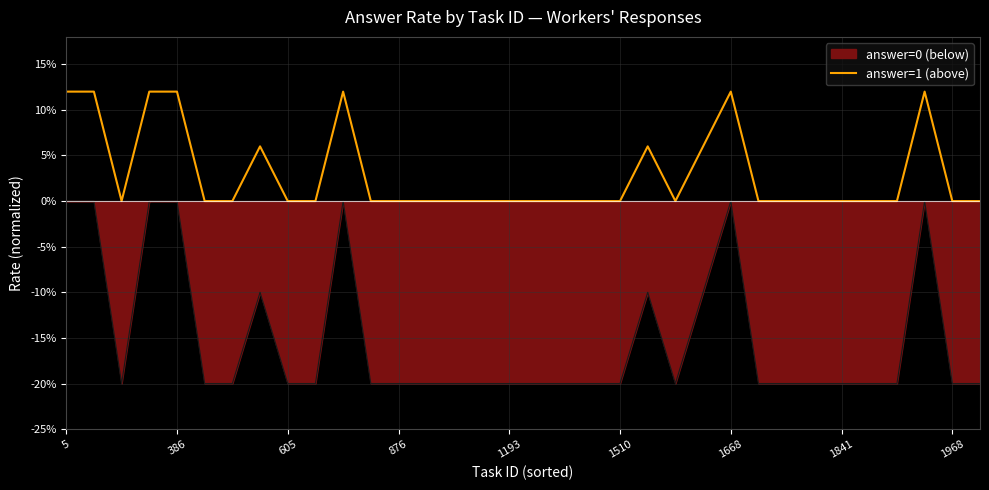

Reading left to right, what are all the values shown in this chart?

0.1	0.1	0.0	0.1	0.1	0.0	0.0	0.1	0.0	0.0	0.1	0.0	0.0	0.0	0.0	0.0	0.0	0.0	0.0	0.0	0.0	0.1	0.0	0.1	0.1	0.0	0.0	0.0	0.0	0.0	0.0	0.1	0.0	0.0